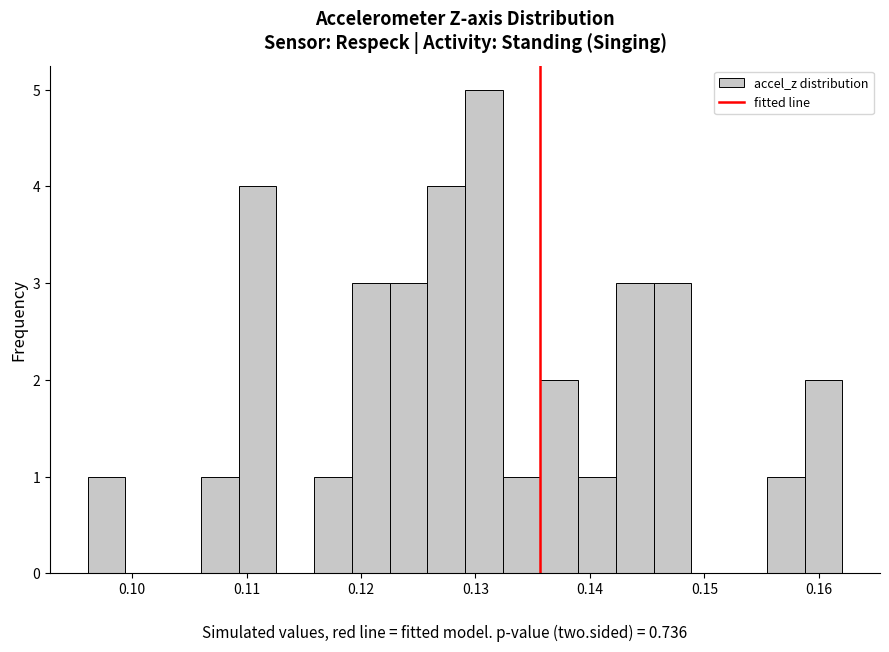

Around what value on the x-axis is the tallest bar? Give the approximate position of its centre, as read against the axis.

0.131